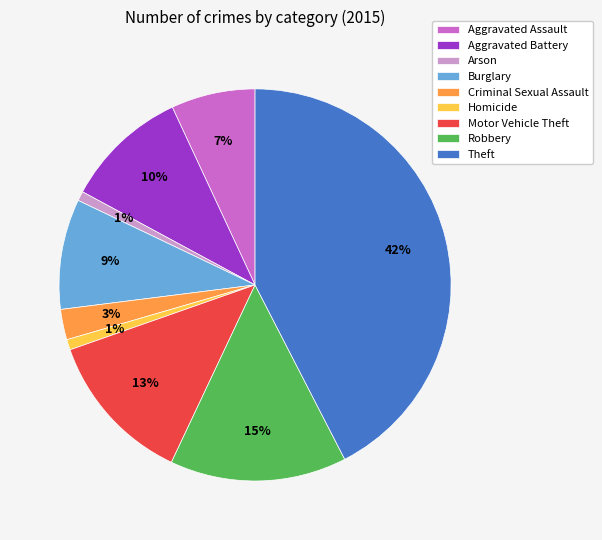

To the nearest percent, what portion does Theft represent?

42%